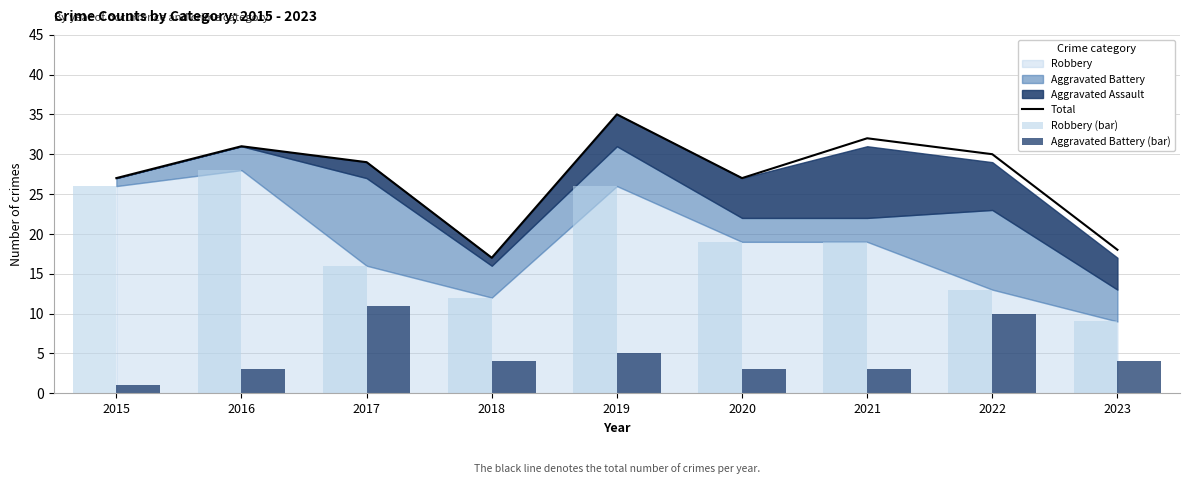

What is the value of the Robbery (bar) bar at the 8th from the left?

13